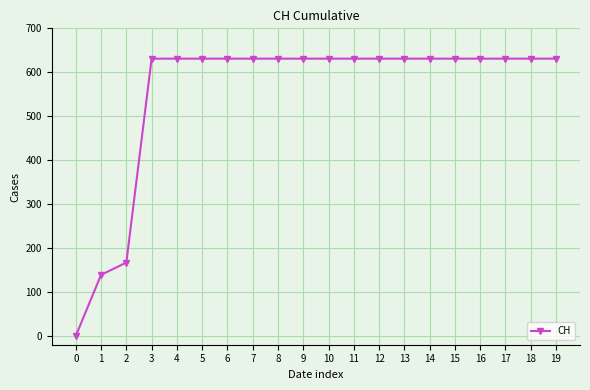

Where is the data nearest to the value 315?

2